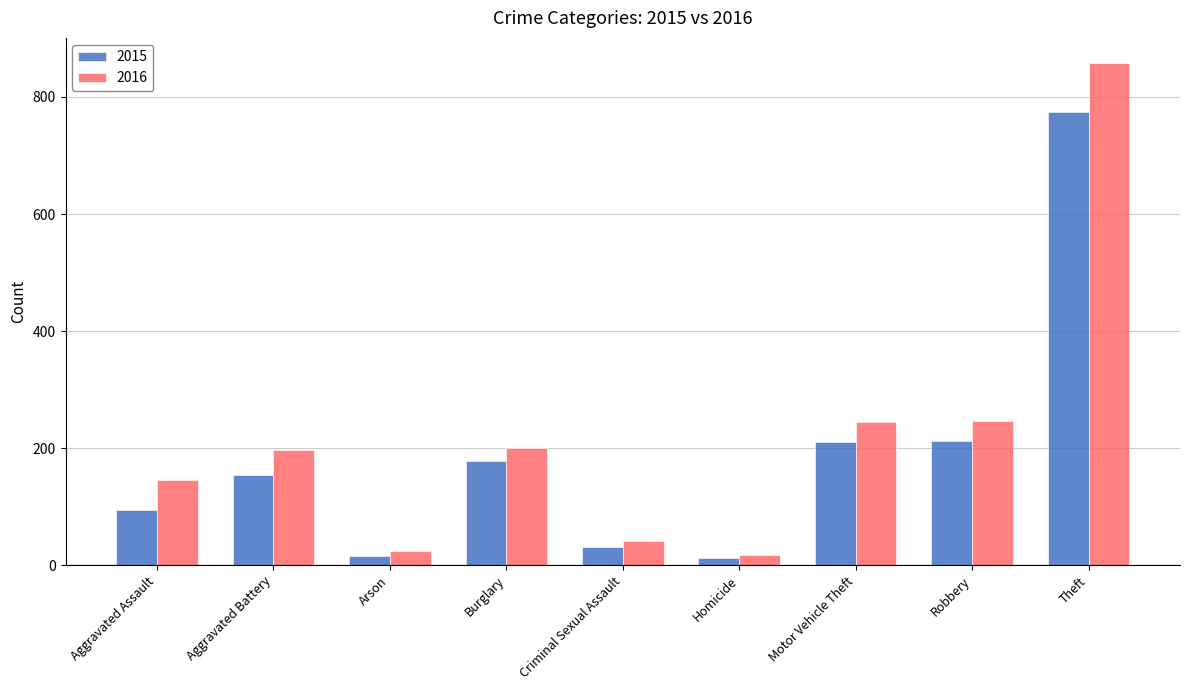

What is the difference between the 2016 values at Homicide and Arson?

7